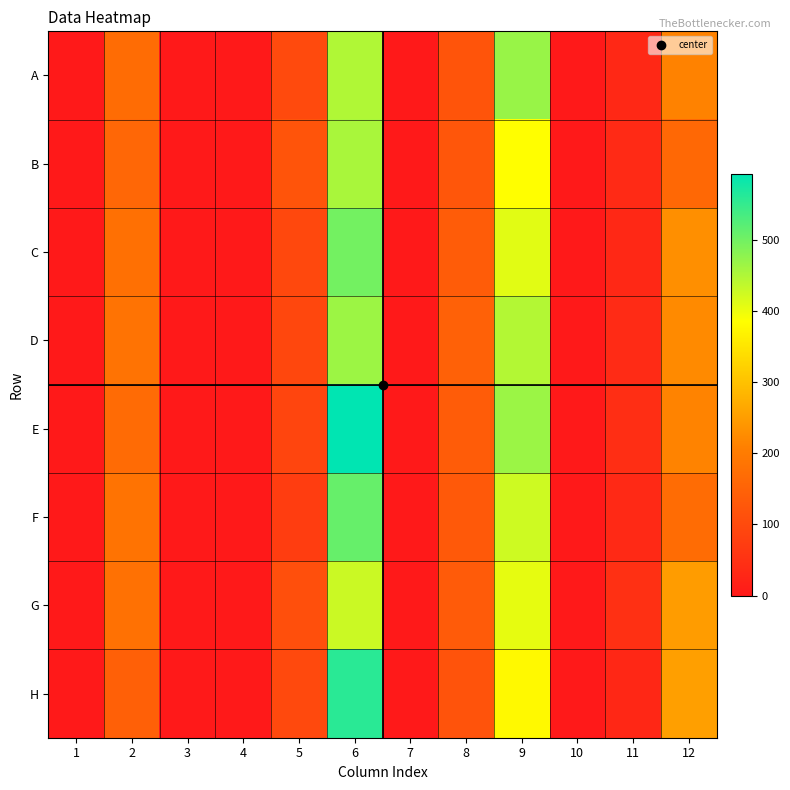

Reading right to left, list all the values displayed in this chart.

A: 12=211	11=32	10=0	9=469	8=120	7=0	6=449	5=100	4=0	3=0	2=169	1=0
B: 12=161	11=34	10=0	9=384	8=124	7=0	6=455	5=121	4=0	3=0	2=158	1=0
C: 12=230	11=32	10=0	9=409	8=136	7=0	6=499	5=97	4=0	3=0	2=178	1=0
D: 12=223	11=37	10=0	9=447	8=147	7=0	6=465	5=94	4=0	3=0	2=182	1=0
E: 12=214	11=42	10=0	9=466	8=137	7=0	6=593	5=91	4=0	3=0	2=166	1=0
F: 12=169	11=33	10=0	9=426	8=132	7=0	6=509	5=75	4=0	3=0	2=184	1=0
G: 12=249	11=47	10=0	9=405	8=134	7=0	6=428	5=110	4=0	3=0	2=180	1=0
H: 12=252	11=29	10=0	9=377	8=118	7=0	6=559	5=98	4=0	3=1	2=145	1=0